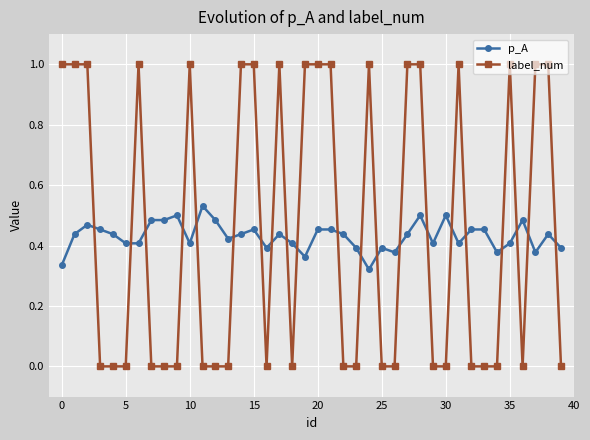

Which series has the largest range (max minus min)?

label_num